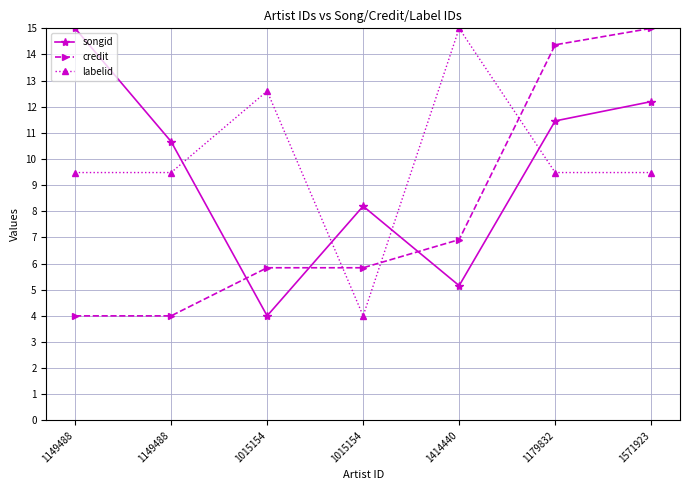

What is the difference between the highest and lowest values at 1179832?

4.9